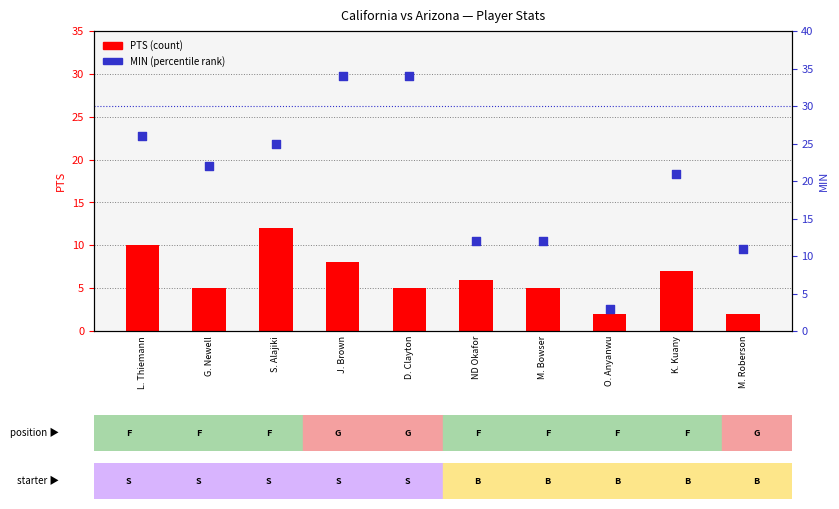

What is the total value across all series at G. Newell?

27